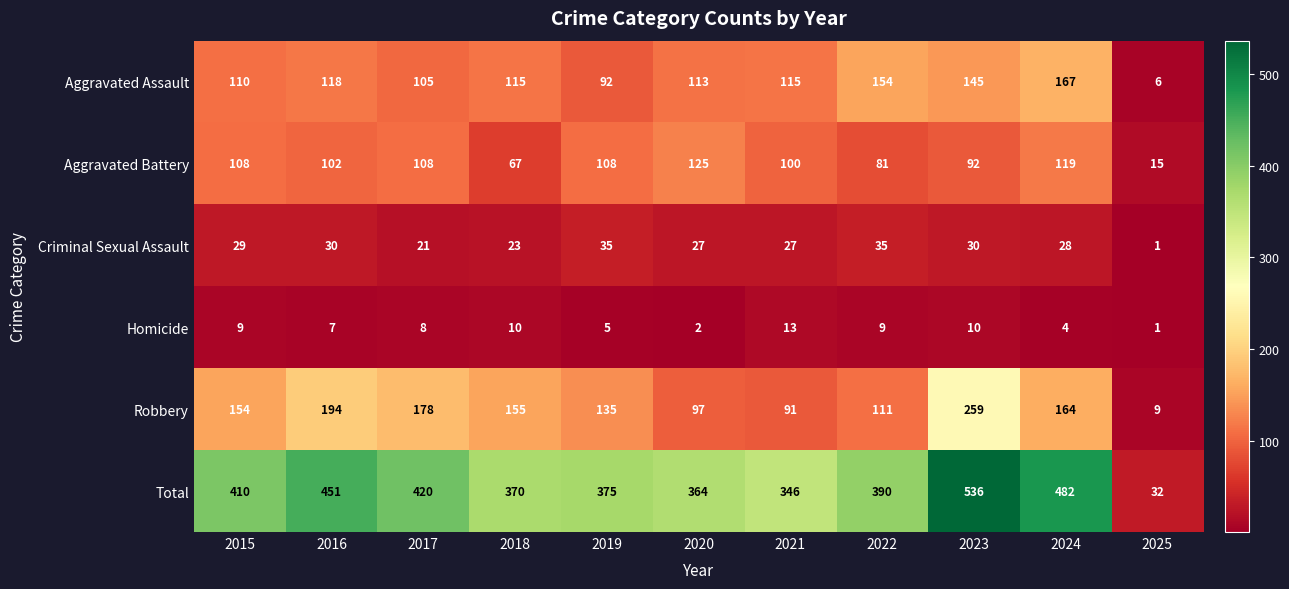

At which label is Criminal Sexual Assault closest to 18?

2017